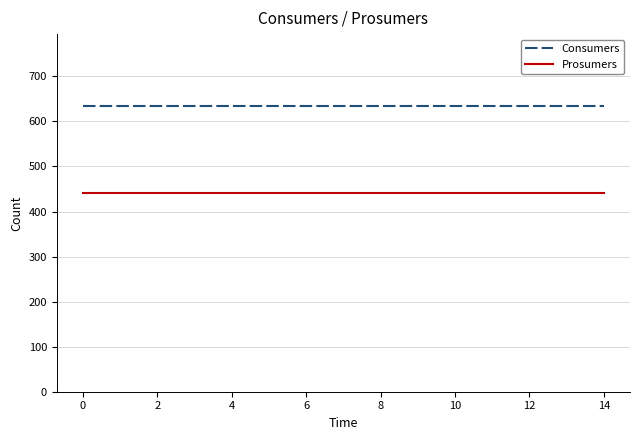

How many distinct data groups are displayed?

2